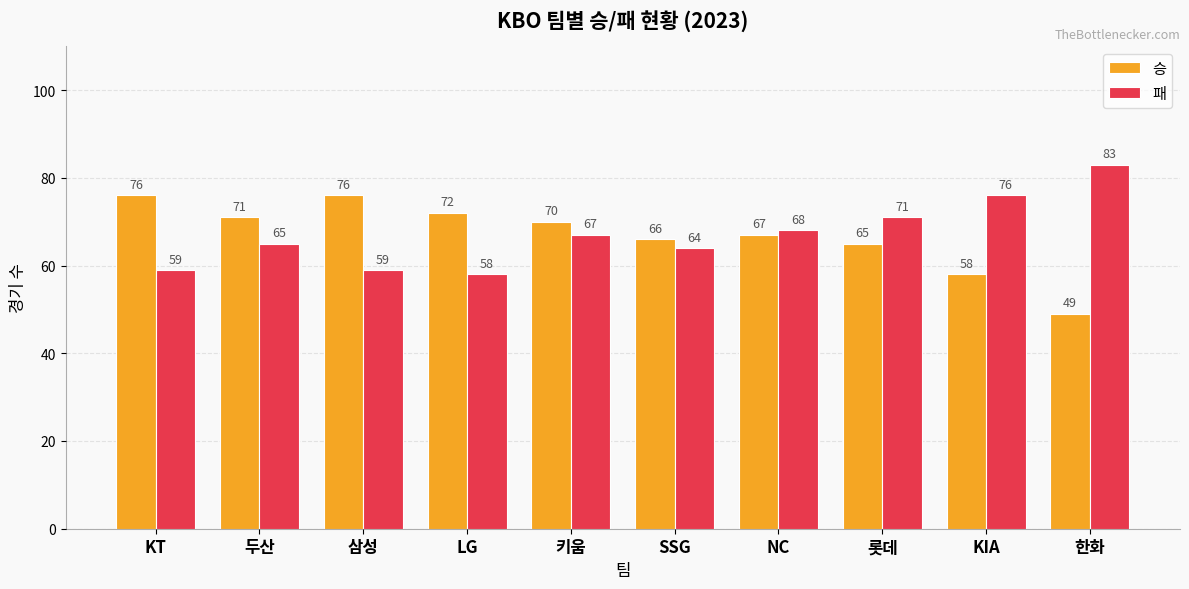

Is the value of 승 at LG greater than the value of 패 at LG?

Yes